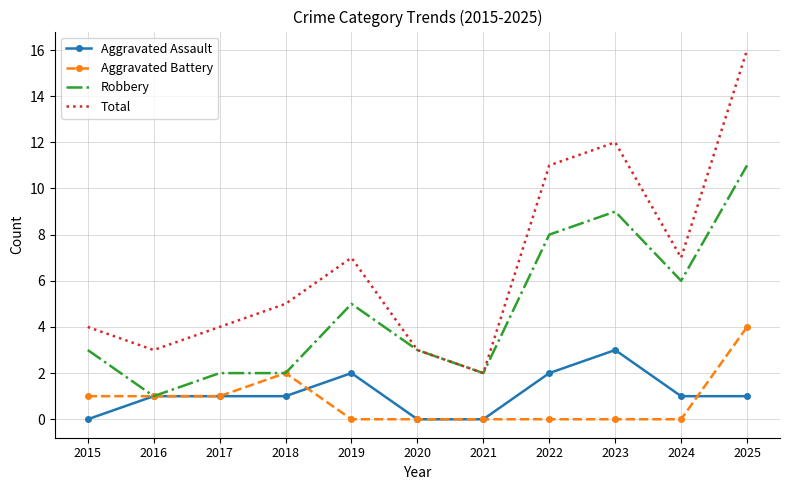

Which series has the largest range (max minus min)?

Total